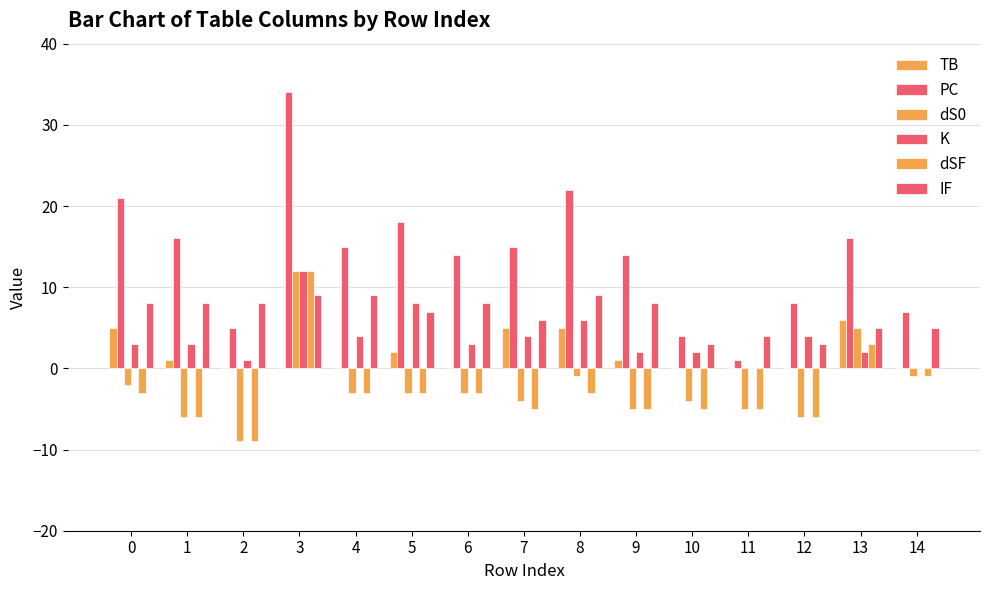

At which category is the sum across all series the highest?

3